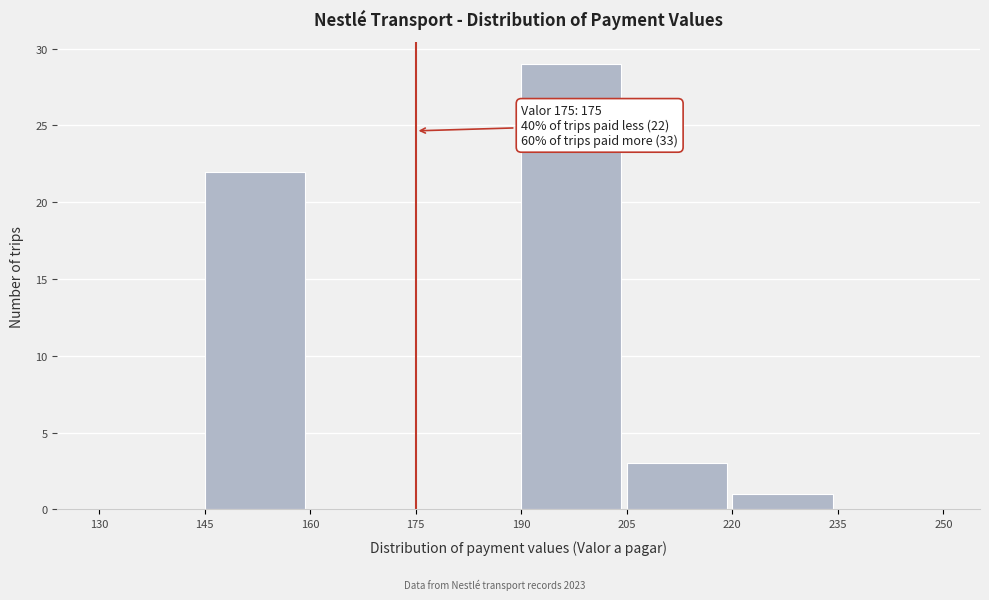

Which range on the x-axis has the tallest bar?

190 to 205